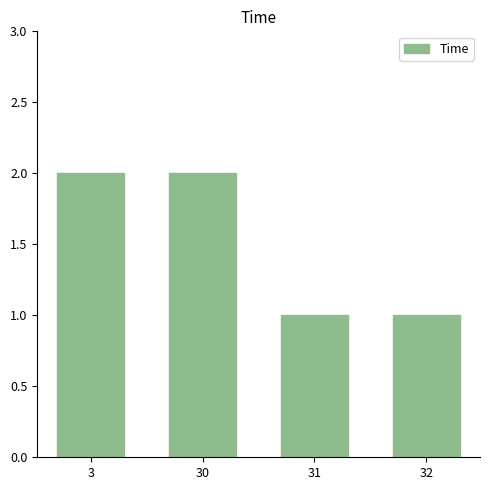

The chart shows a value of 2 at 3. True or false?

True